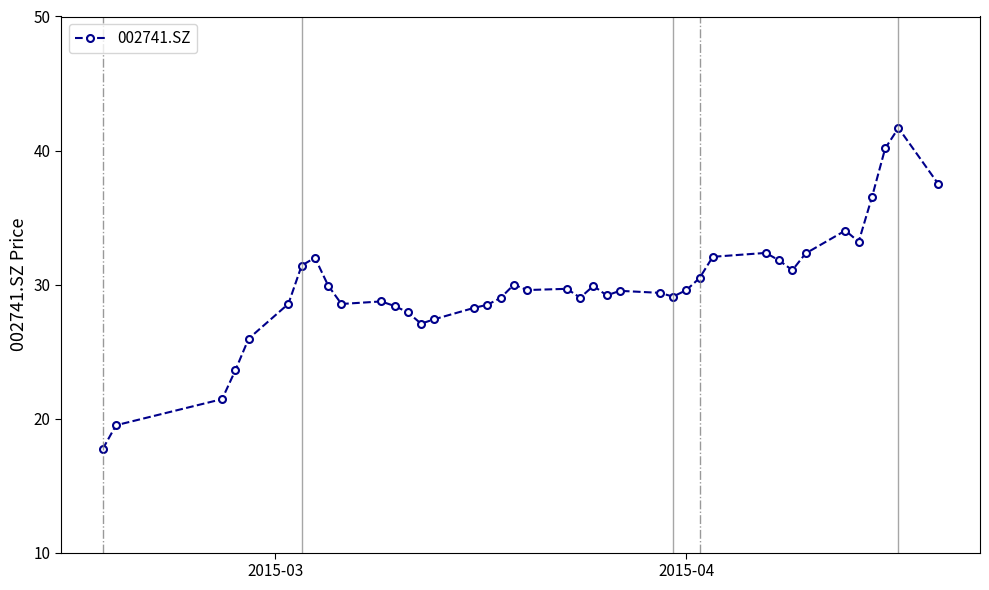

How many lines are shown in the chart?

1